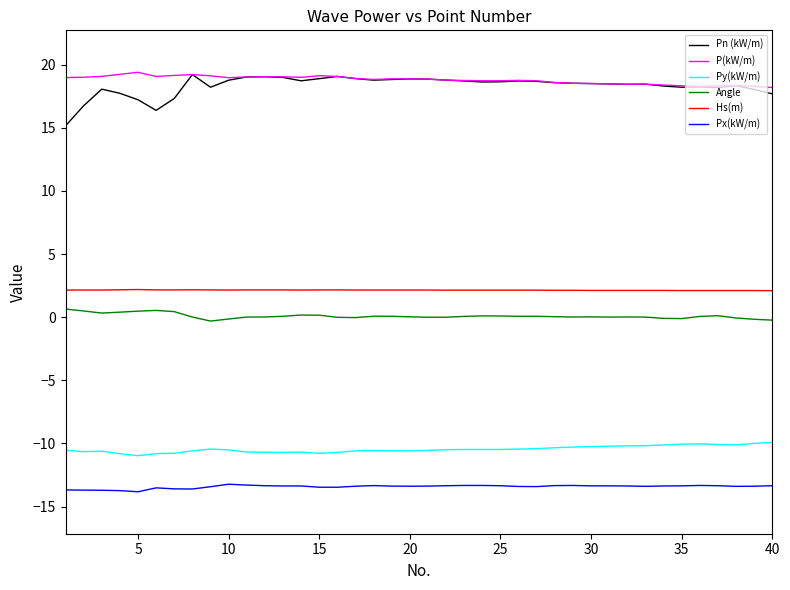

What is the smallest value displayed?

-13.8